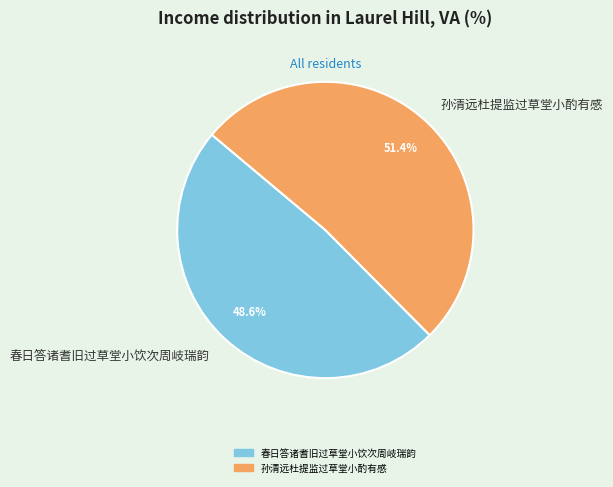

What is the ratio of the value at 春日答诸耆旧过草堂小饮次周岐瑞韵 to the value at 孙清远杜提监过草堂小酌有感?

0.9